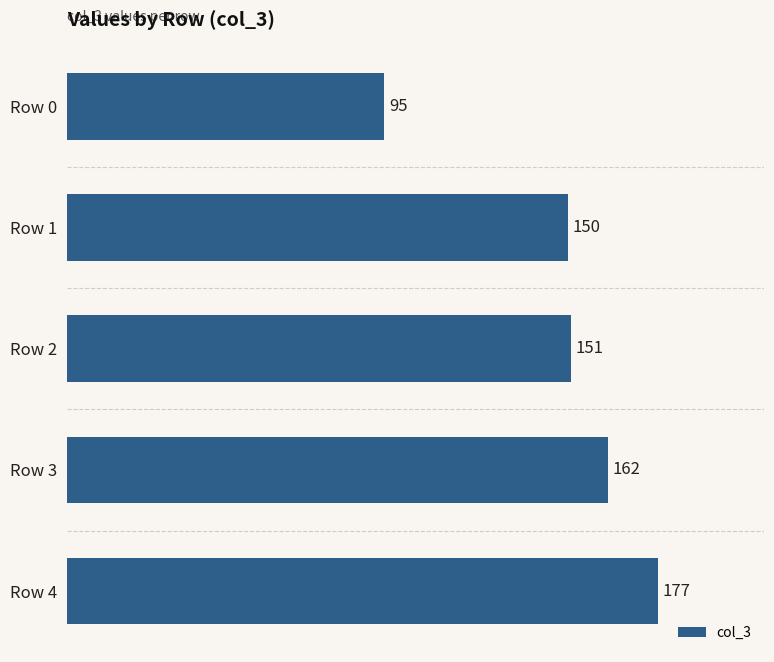

List the labels in order of value, largest first.

Row 4, Row 3, Row 2, Row 1, Row 0